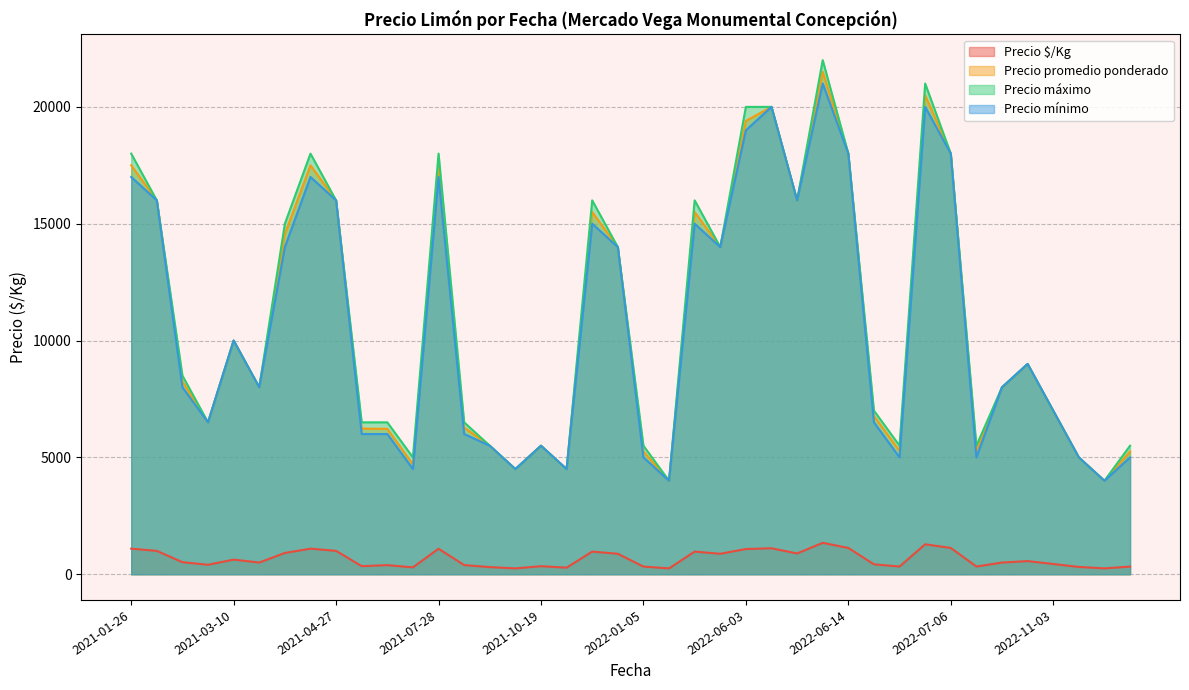

What is the difference between the highest and lowest values at 2022-06-08?

15111